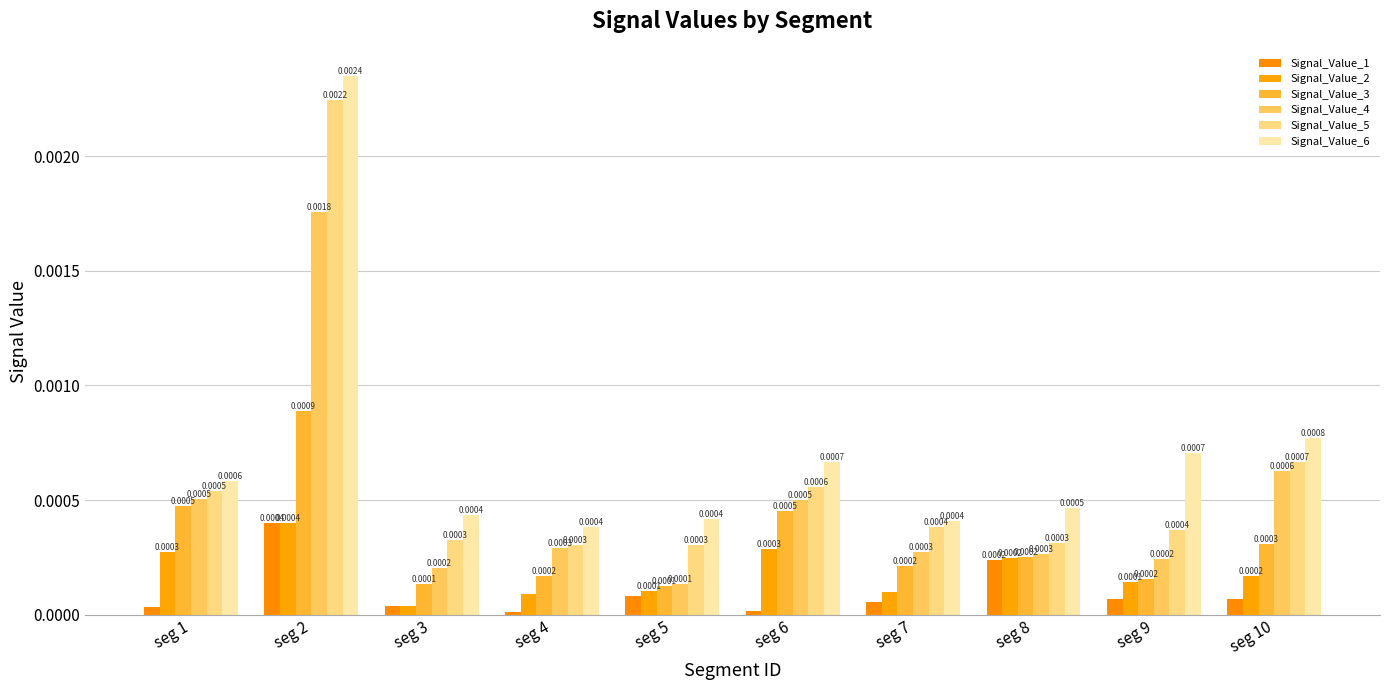

At how many categories does at least one series exceed 0?

10